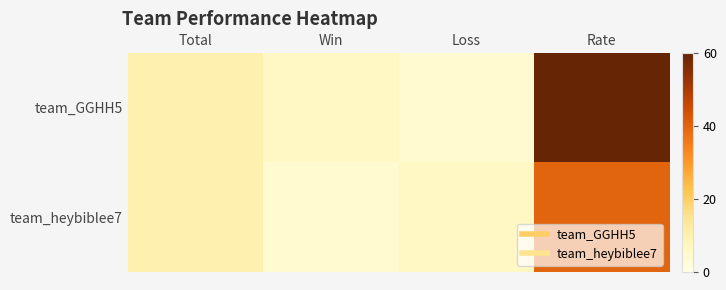

List the series in order of their overall mean, highest first.

team_GGHH5, team_heybiblee7